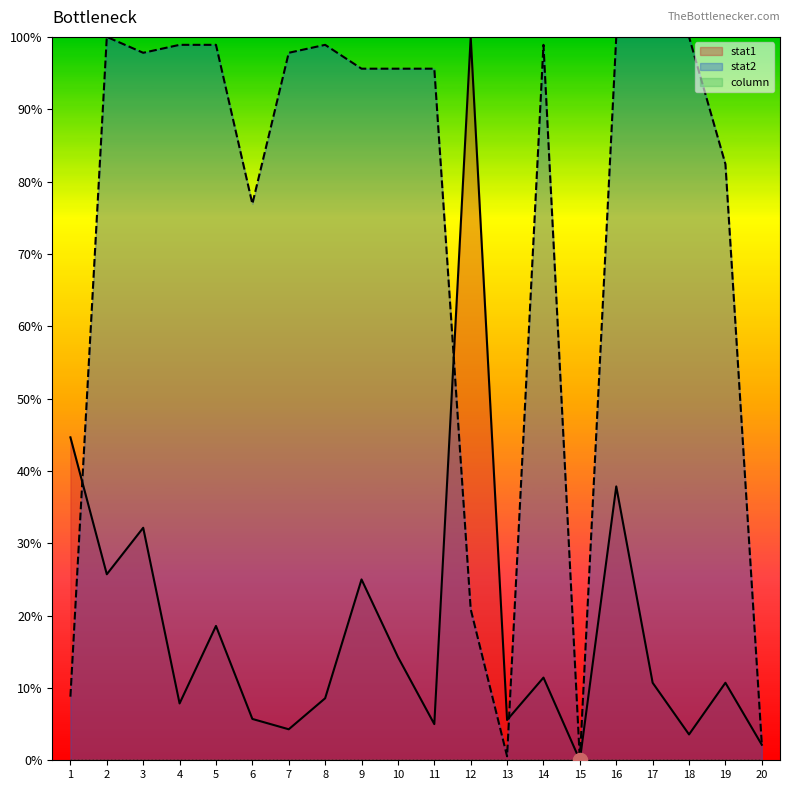

How many values in stat2 are above zero?

19